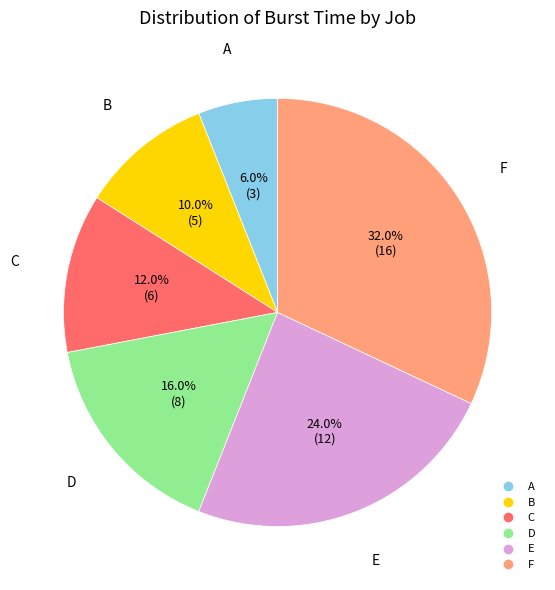

Is there any slice that represents more than half of the pie?

No